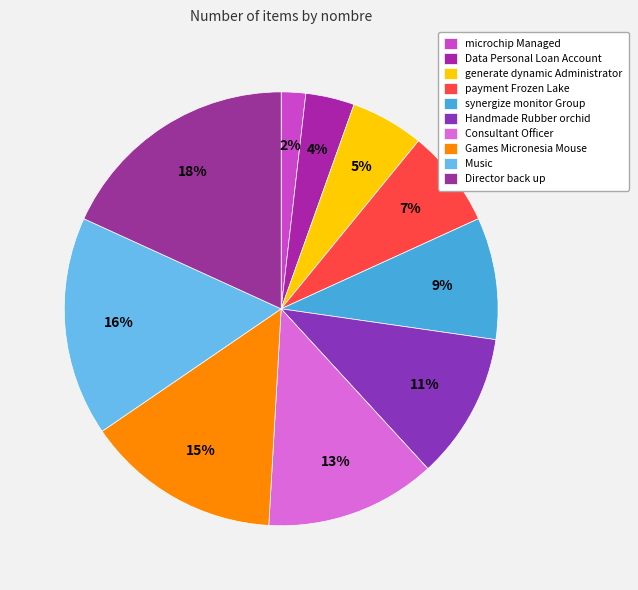

Is there any slice that represents more than half of the pie?

No